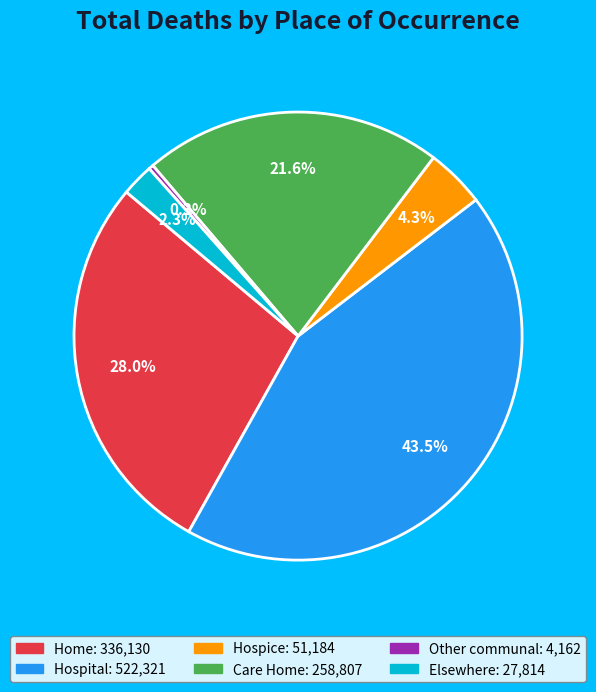

To the nearest percent, what is the combined percentage of Elsewhere and Other communal?

3%